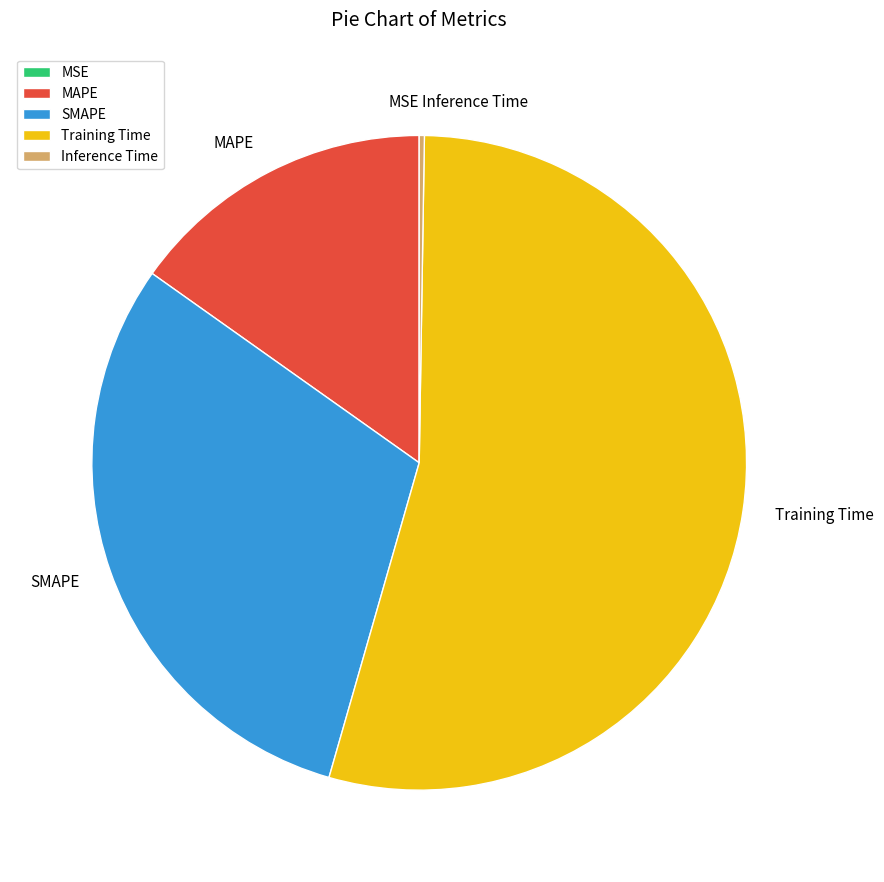

Does Training Time represent more than half of the total?

Yes